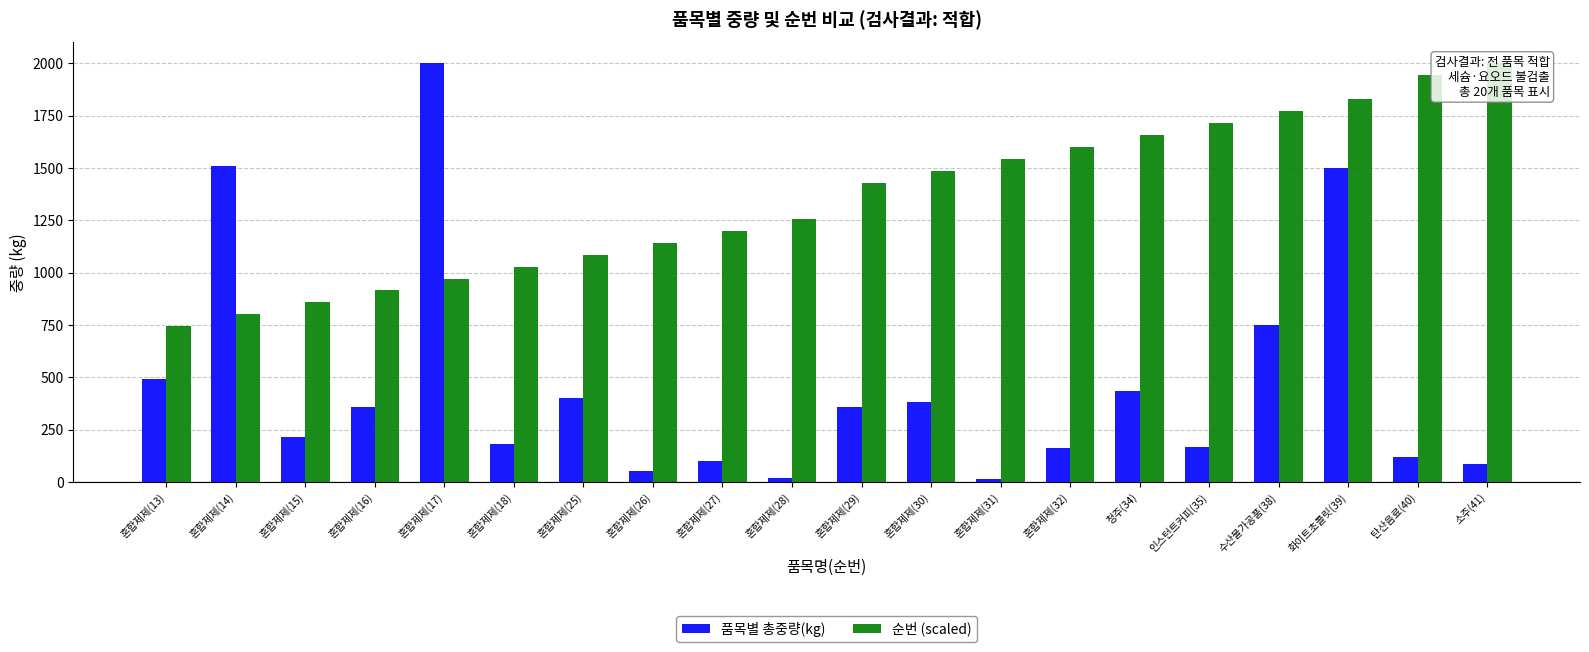

What position from the right is 혼합제제(14)?

19